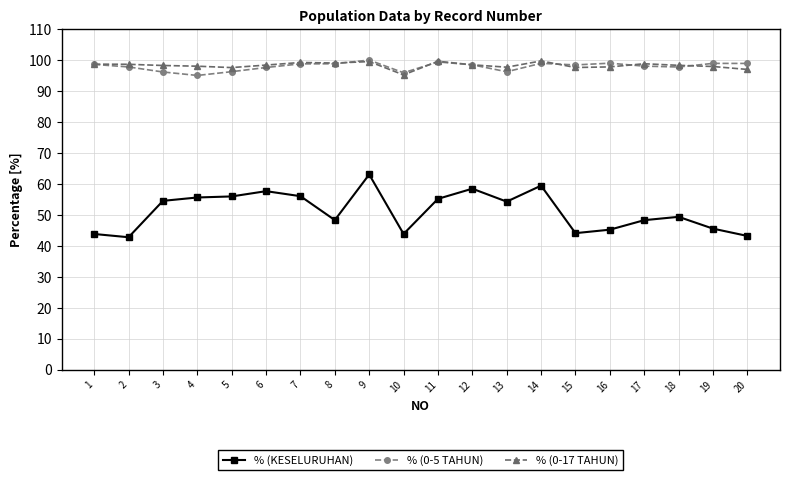

At which category is the sum across all series the highest?

9